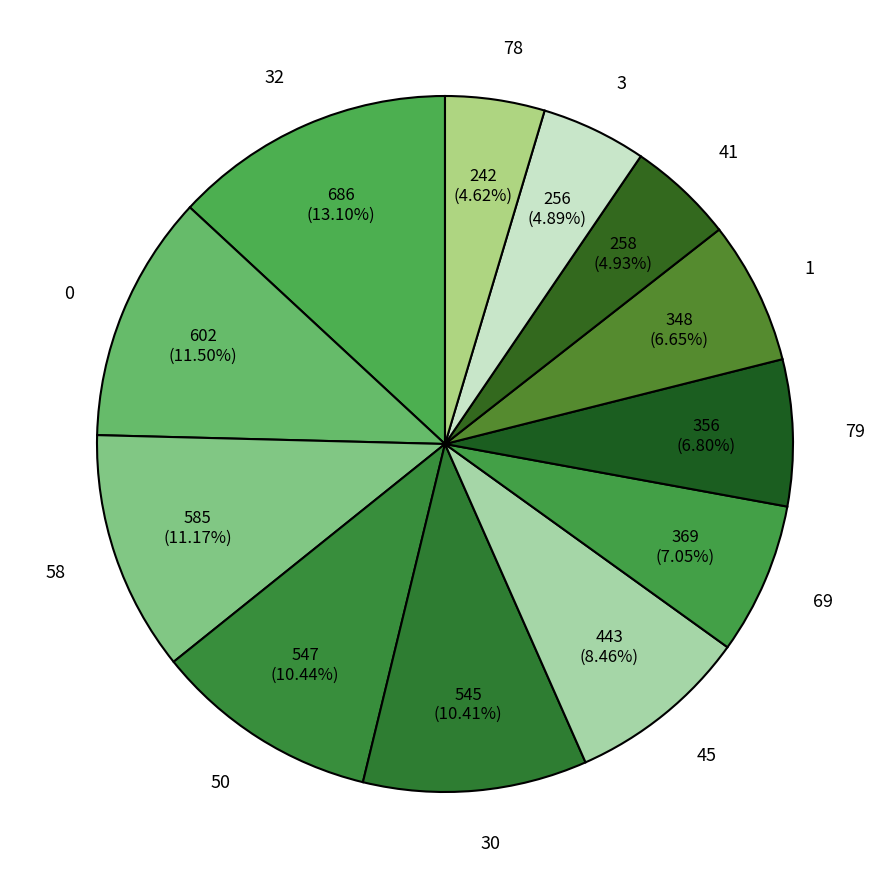

What is the largest slice in the pie chart?

32